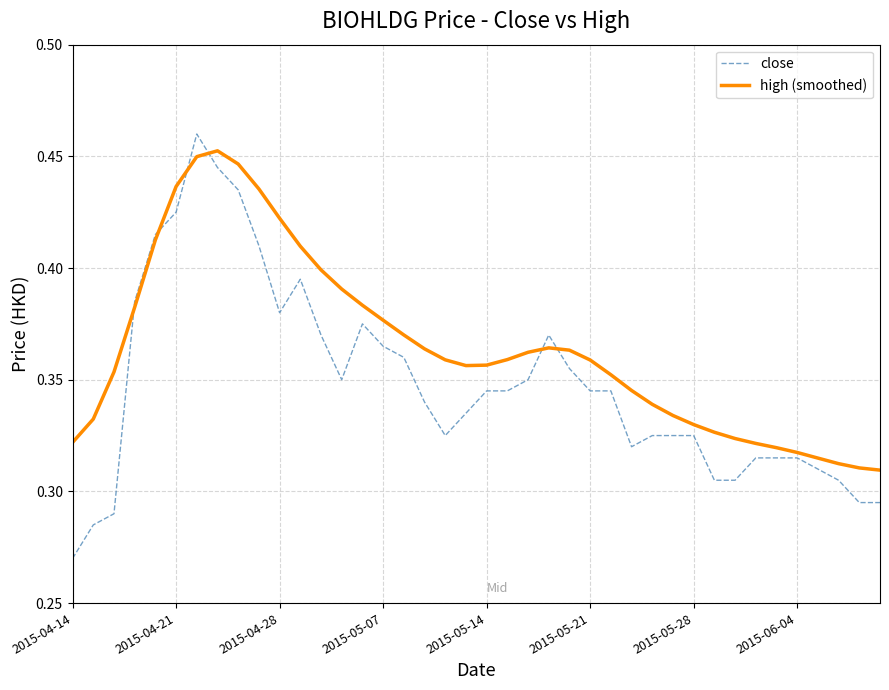

Rank the series by their average value, from lowest to highest.

close, high (smoothed)